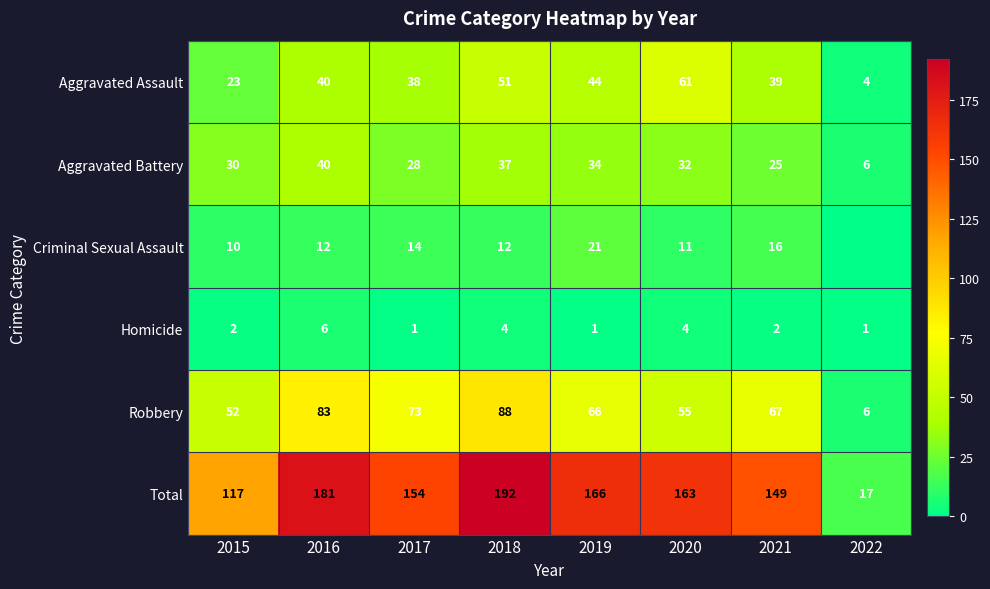

What is the total value across all series at 2018?

384